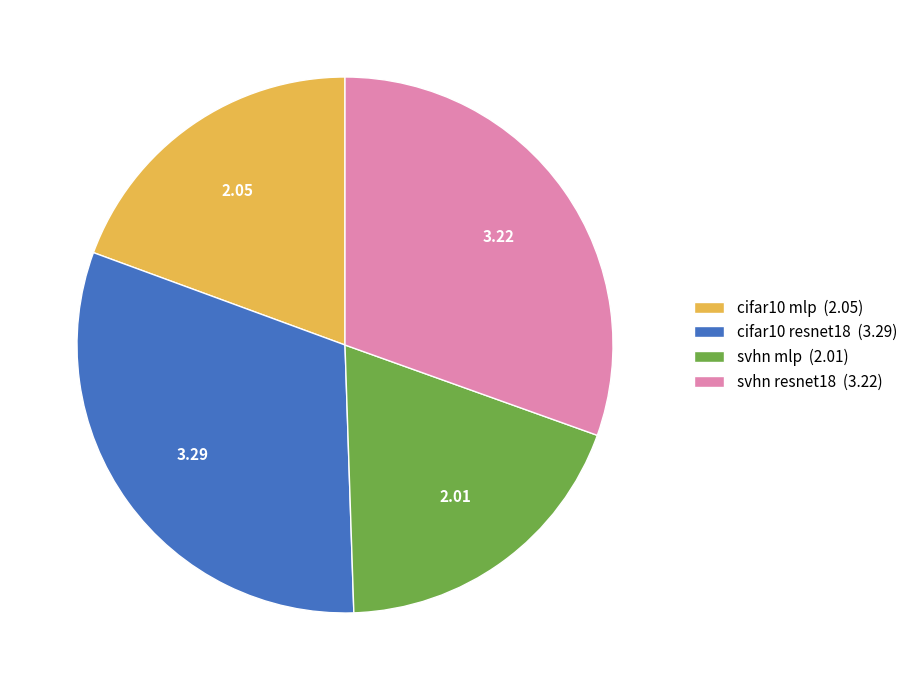

Is there any slice that represents more than half of the pie?

No